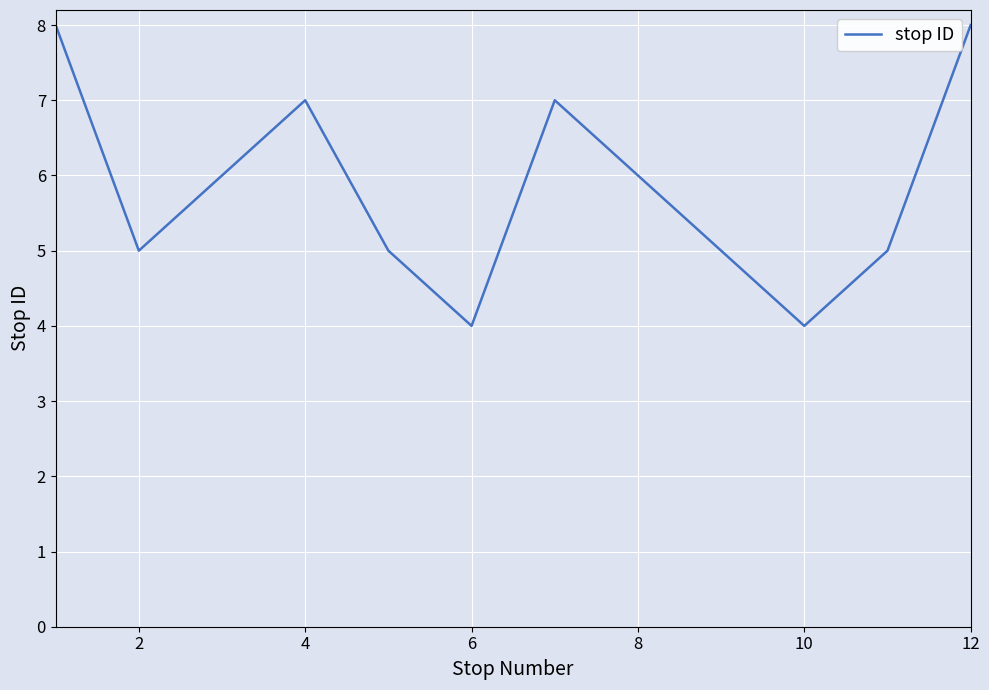

How many lines are shown in the chart?

1